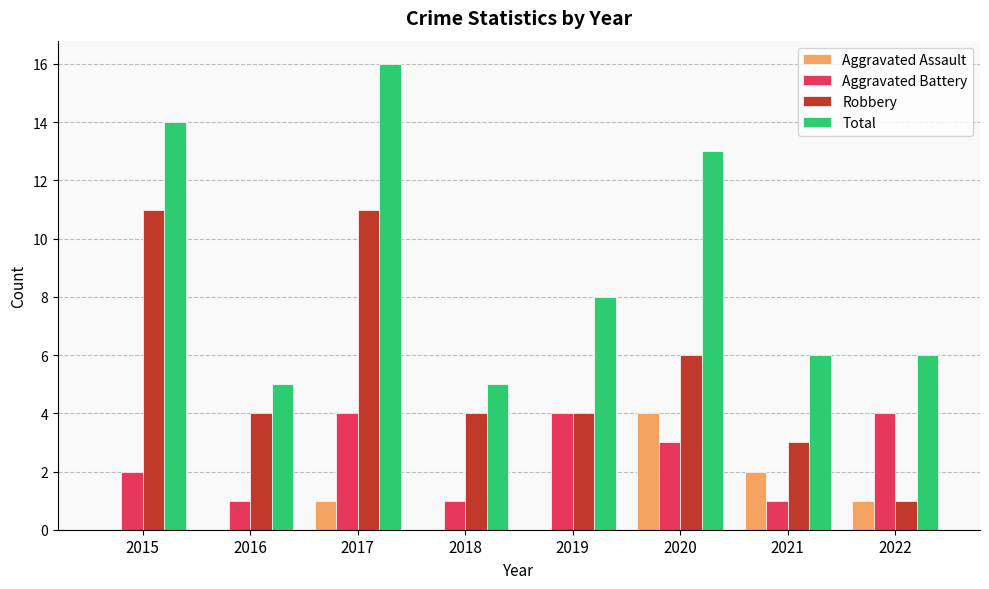

What is the sum of all Total values?

73